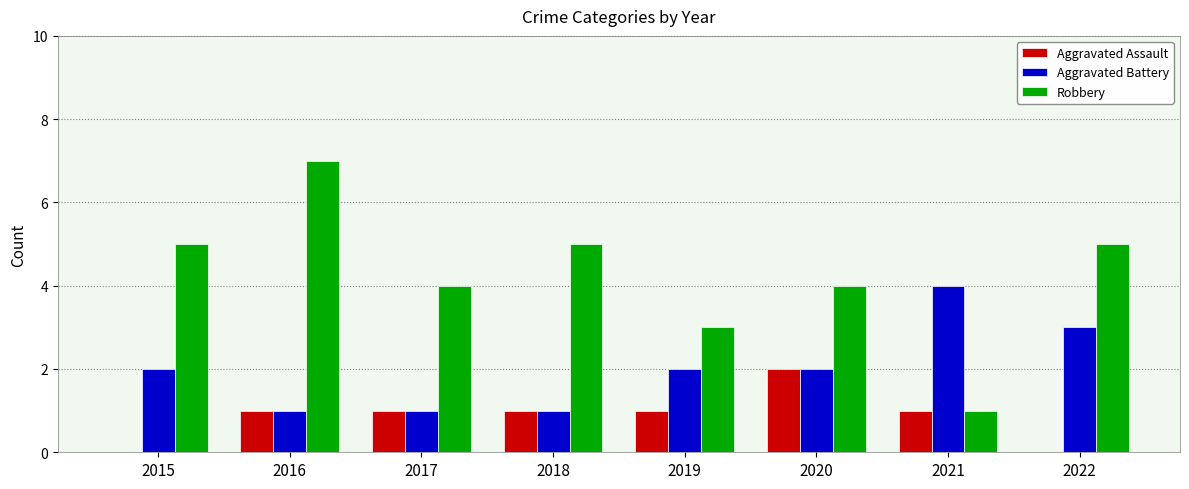

Are the bars grouped side by side (vs. stacked)?

Yes